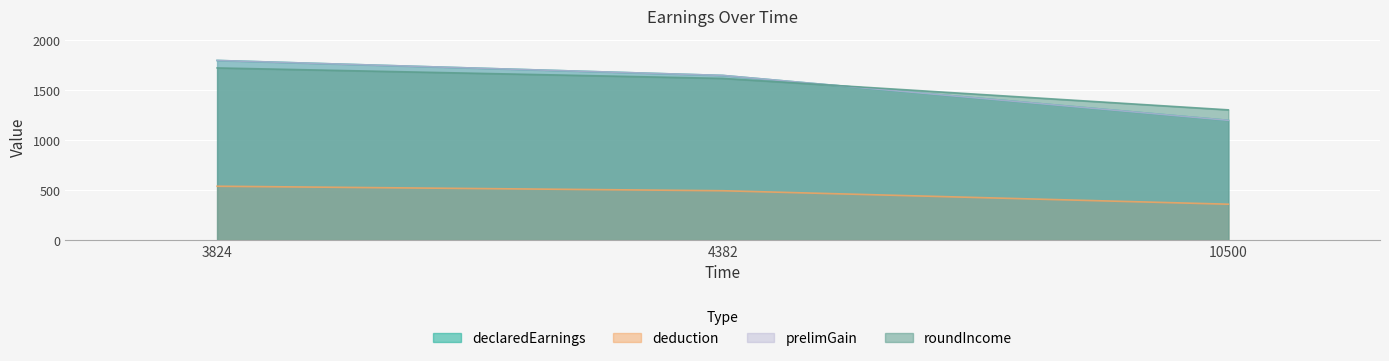

How many data points in prelimGain are less than 1650?

1